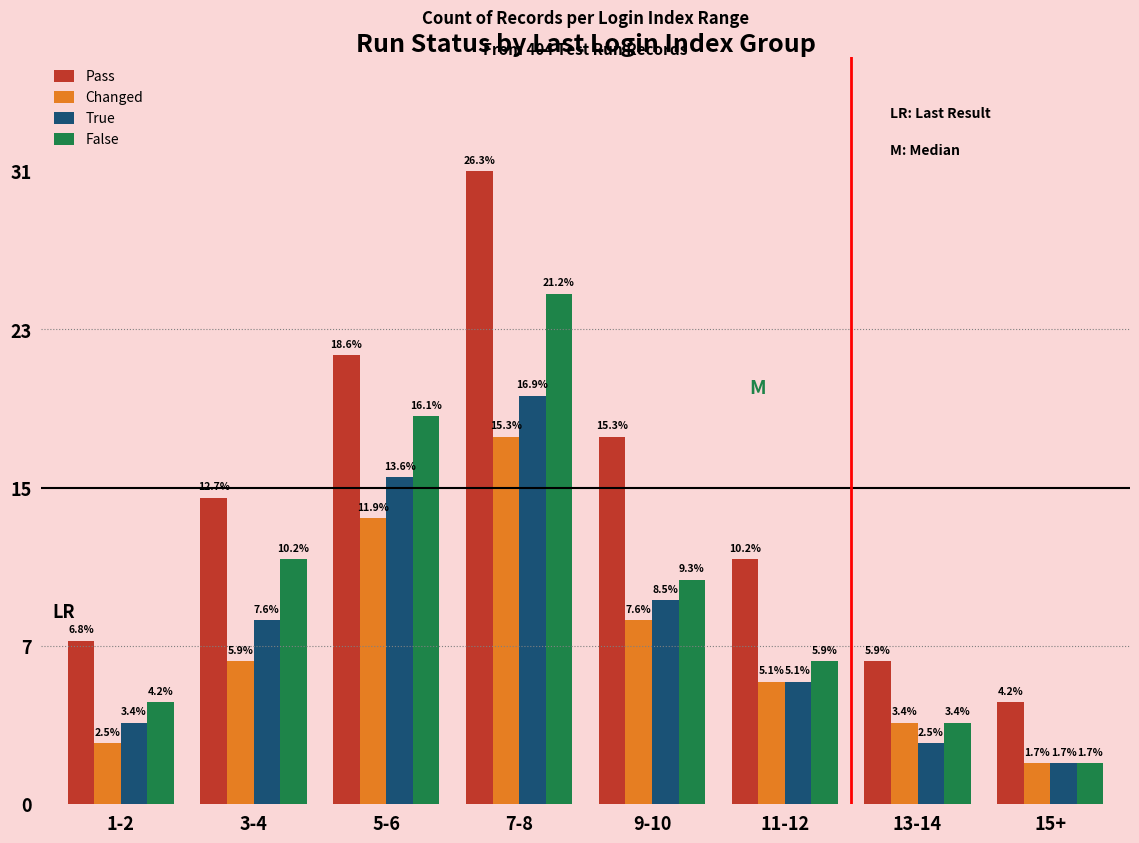

Does the chart contain stacked bars?

No